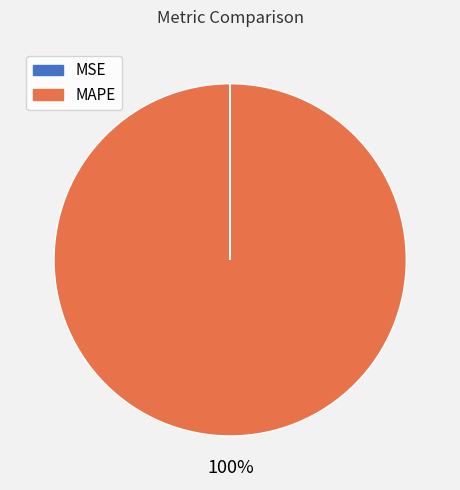

Which slice is the largest?

MAPE